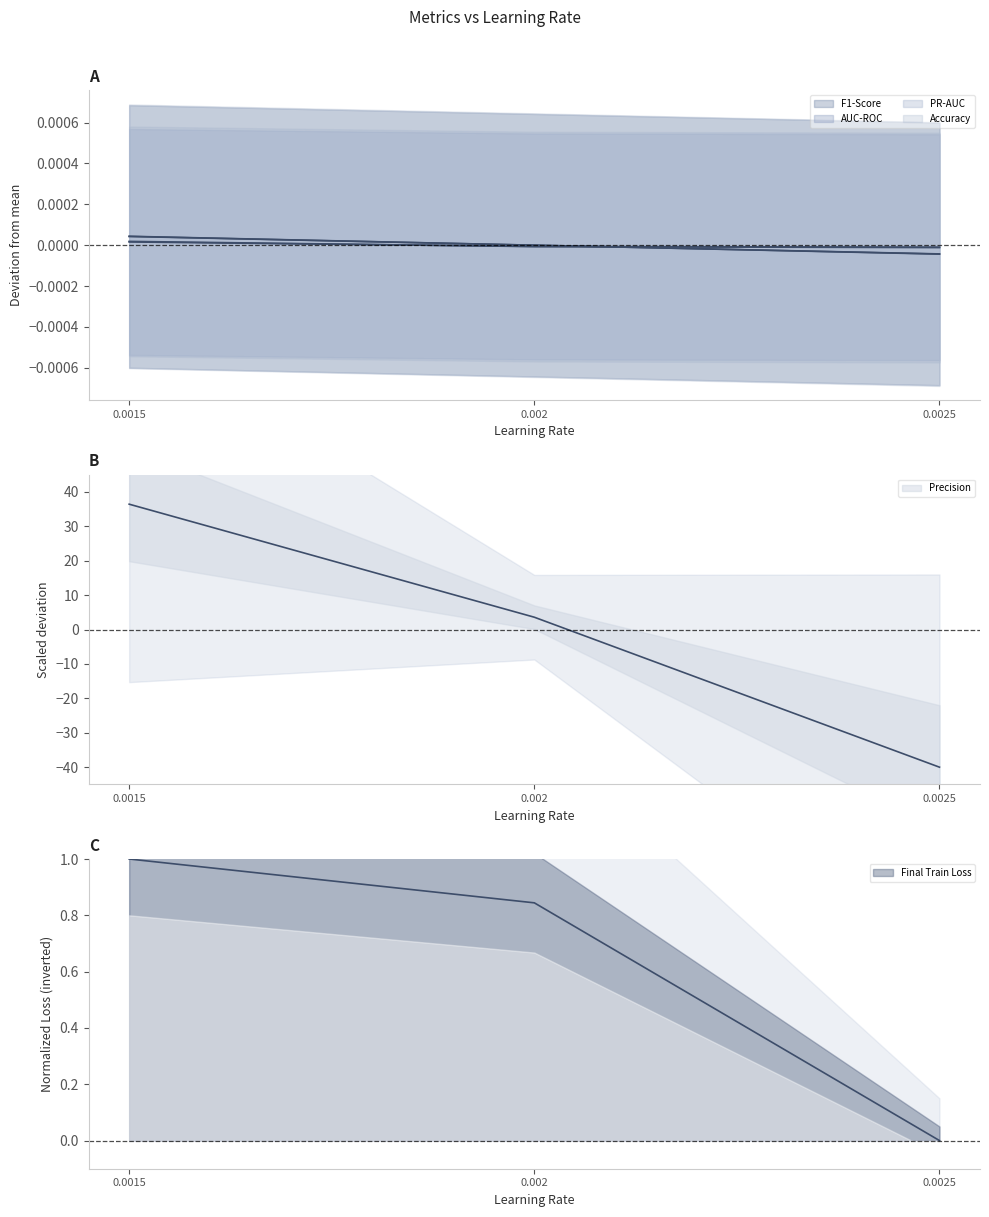

What position from the left is 0.0015?

1